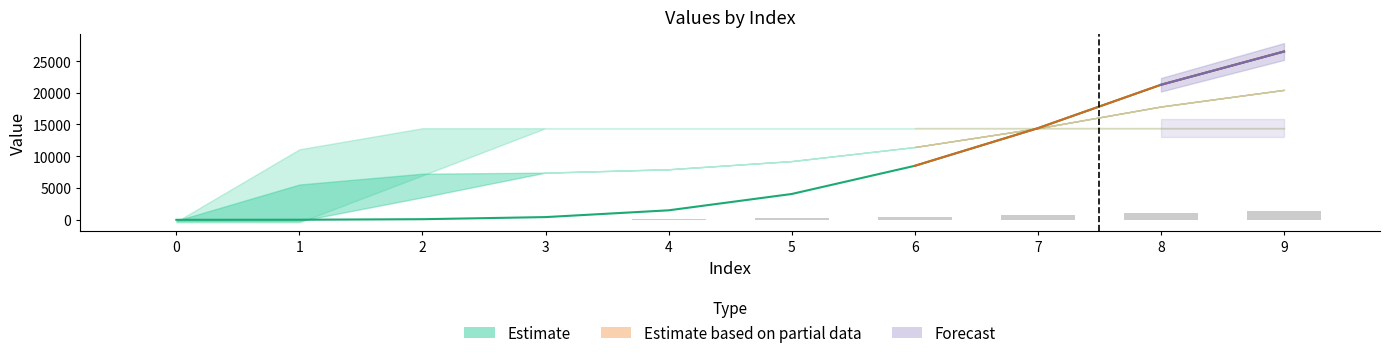

Reading left to right, transcribe all the data shown in this chart.

row0: 0=-311.9	1=11088.1	2=14415.3	3=14415.3	4=14415.3	5=14415.3	6=14415.3	7=14415.3	8=14415.3	9=14415.3
row1: 0=-27.6	1=-14.9	2=67.5	3=401.2	4=1469.2	5=4043.9	6=8484.1	7=14415.3	8=21260.4	9=26505.1
row2: 0=-425.9	1=-425.9	2=6968.8	3=14415.3	4=14415.3	5=14415.3	6=14415.3	7=14415.3	8=14415.3	9=14415.3